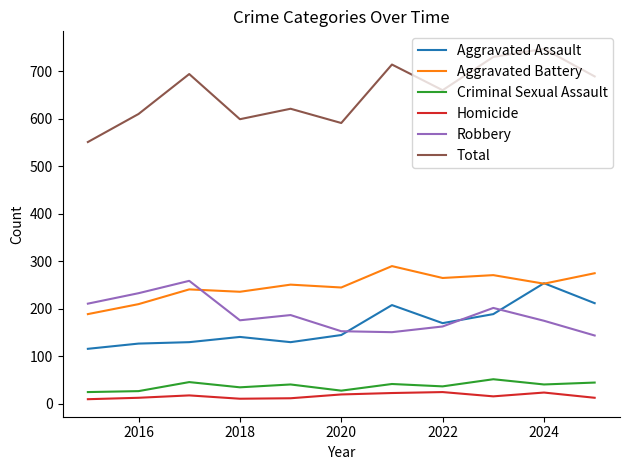

True or false: Robbery and Aggravated Assault cross at least once.

True